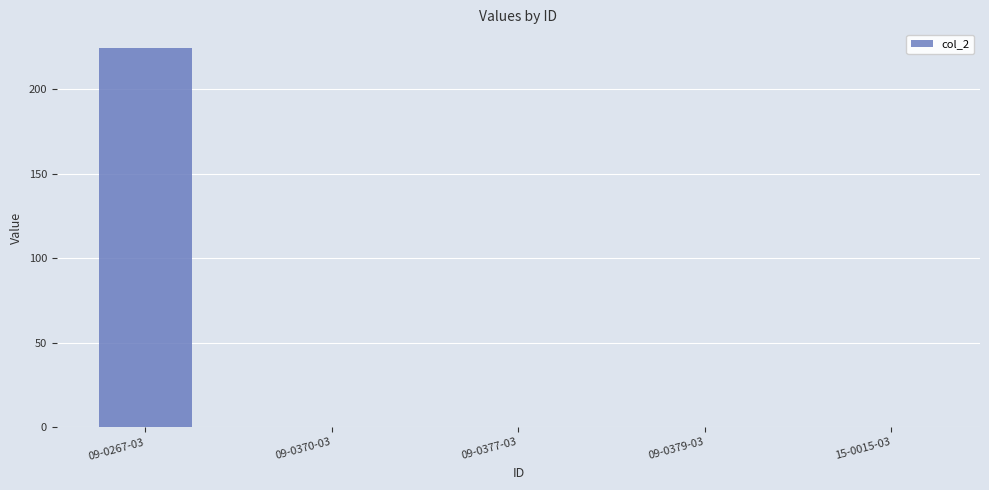

Which category has the highest value across all series?

09-0267-03